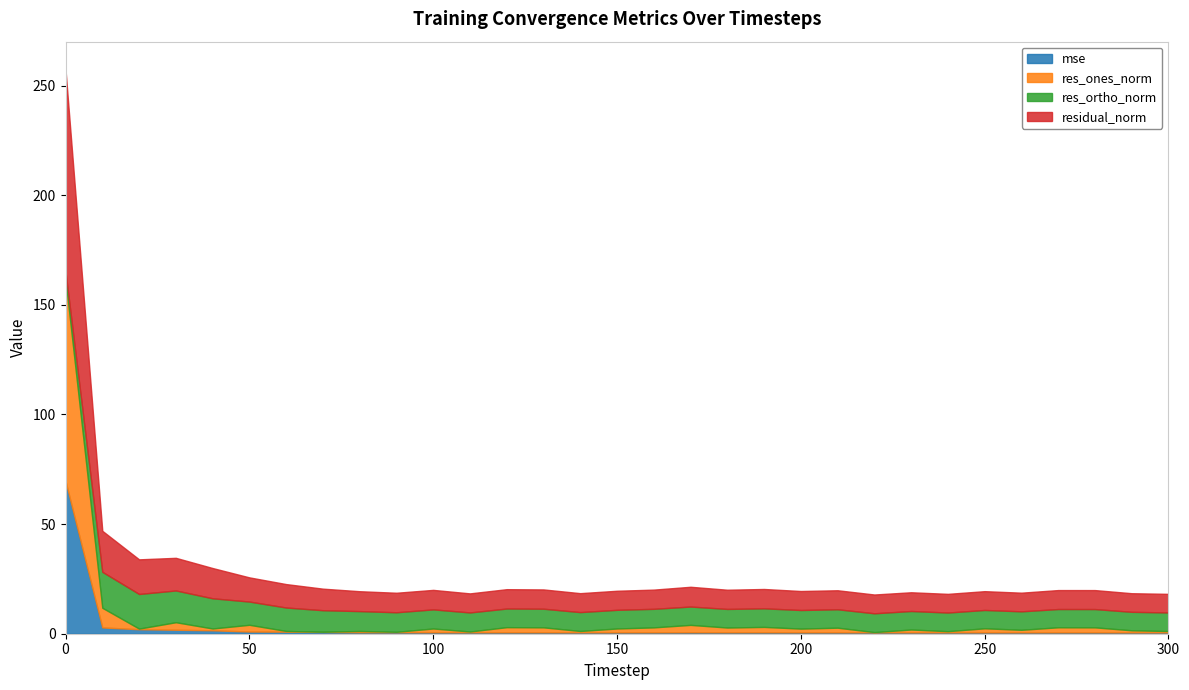

Reading right to left, extract all data points from this chart.

mse: 300=0.6	290=0.6	280=0.6	270=0.6	260=0.6	250=0.6	240=0.6	230=0.6	220=0.6	210=0.6	200=0.6	190=0.6	180=0.6	170=0.7	160=0.6	150=0.6	140=0.6	130=0.6	120=0.6	110=0.6	100=0.6	90=0.6	80=0.7	70=0.8	60=0.9	50=1.0	40=1.6	30=1.8	20=2.0	10=2.9	0=69.6
res_ones_norm: 300=0.6	290=1.0	280=2.3	270=2.3	260=1.2	250=1.9	240=0.6	230=1.3	220=0.1	210=2.1	200=1.7	190=2.5	180=2.2	170=3.4	160=2.3	150=1.8	140=0.6	130=2.3	120=2.4	110=0.4	100=1.7	90=0.2	80=0.6	70=0.1	60=0.3	50=3.1	40=0.8	30=3.4	20=0.3	10=9.0	0=92.1
res_ortho_norm: 300=8.5	290=8.4	280=8.3	270=8.3	260=8.4	250=8.4	240=8.5	230=8.4	220=8.6	210=8.4	200=8.5	190=8.5	180=8.5	170=8.4	160=8.5	150=8.5	140=8.6	130=8.5	120=8.5	110=8.7	100=8.7	90=8.9	80=9.1	70=9.8	60=10.7	50=10.6	40=13.8	30=14.5	20=15.8	10=16.4	0=3.5
residual_norm: 300=8.5	290=8.5	280=8.7	270=8.6	260=8.5	250=8.6	240=8.5	230=8.5	220=8.6	210=8.7	200=8.7	190=8.8	180=8.8	170=9.0	160=8.8	150=8.7	140=8.6	130=8.8	120=8.8	110=8.7	100=8.9	90=8.9	80=9.1	70=9.8	60=10.7	50=11.0	40=13.8	30=14.9	20=15.8	10=18.7	0=92.1